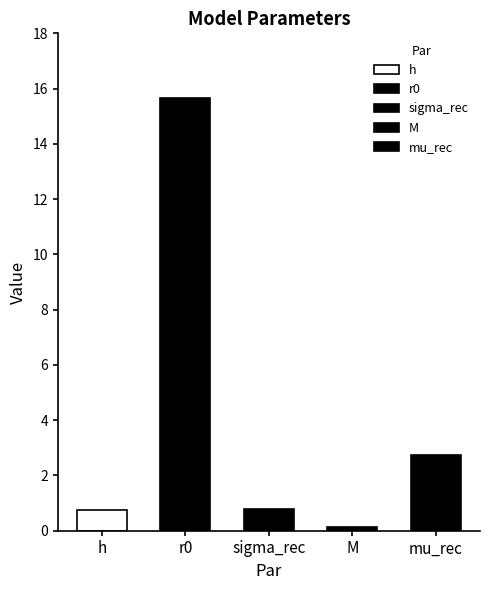

True or false: the data shows 0.1 at M.

True